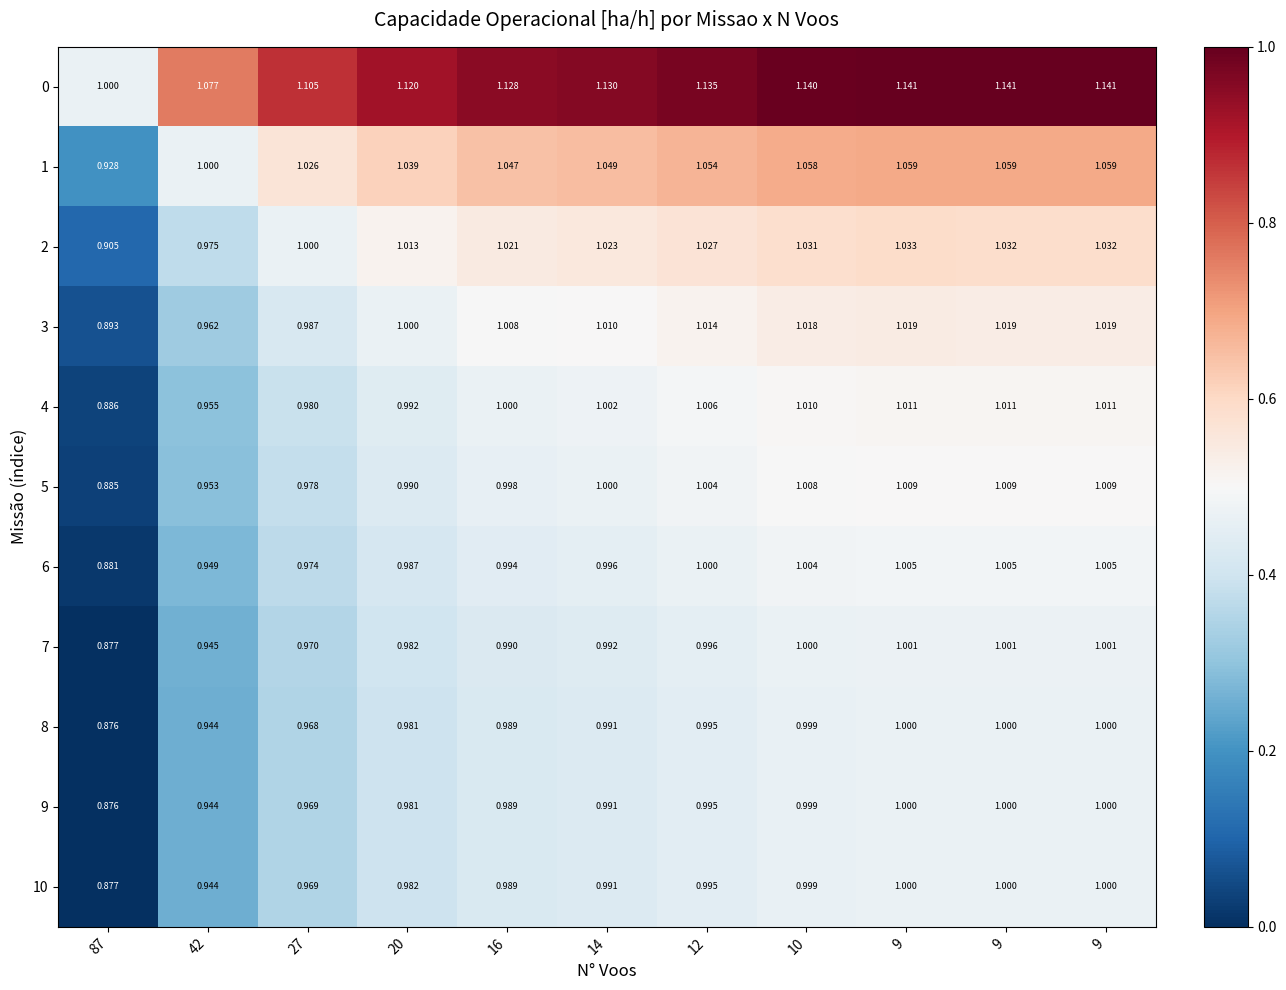

Which category has the highest value across all series?

9